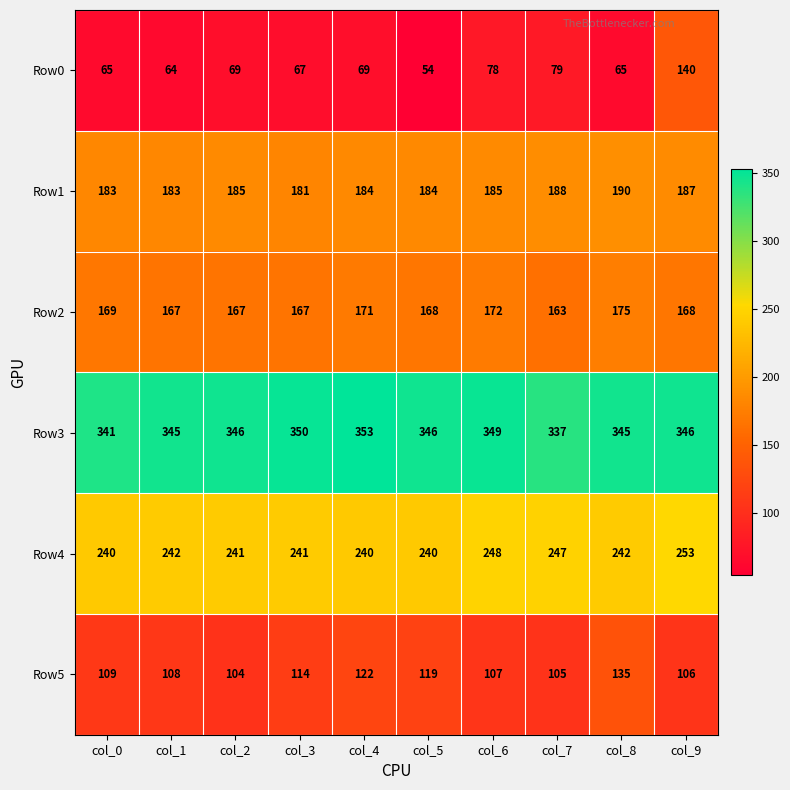

What is the average value of the Row5 series?

113